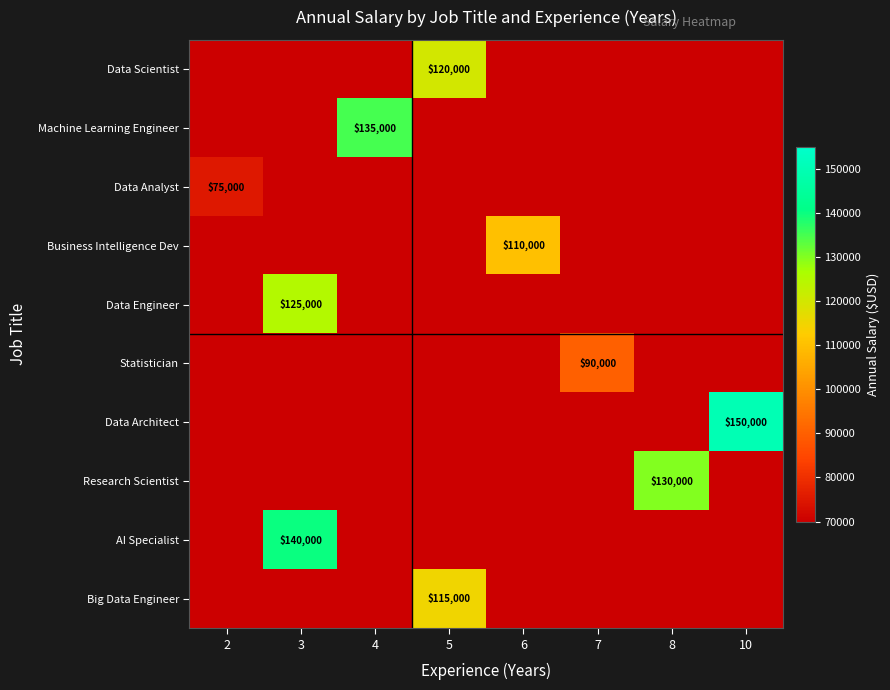

At how many categories does at least one series exceed 112882?

5